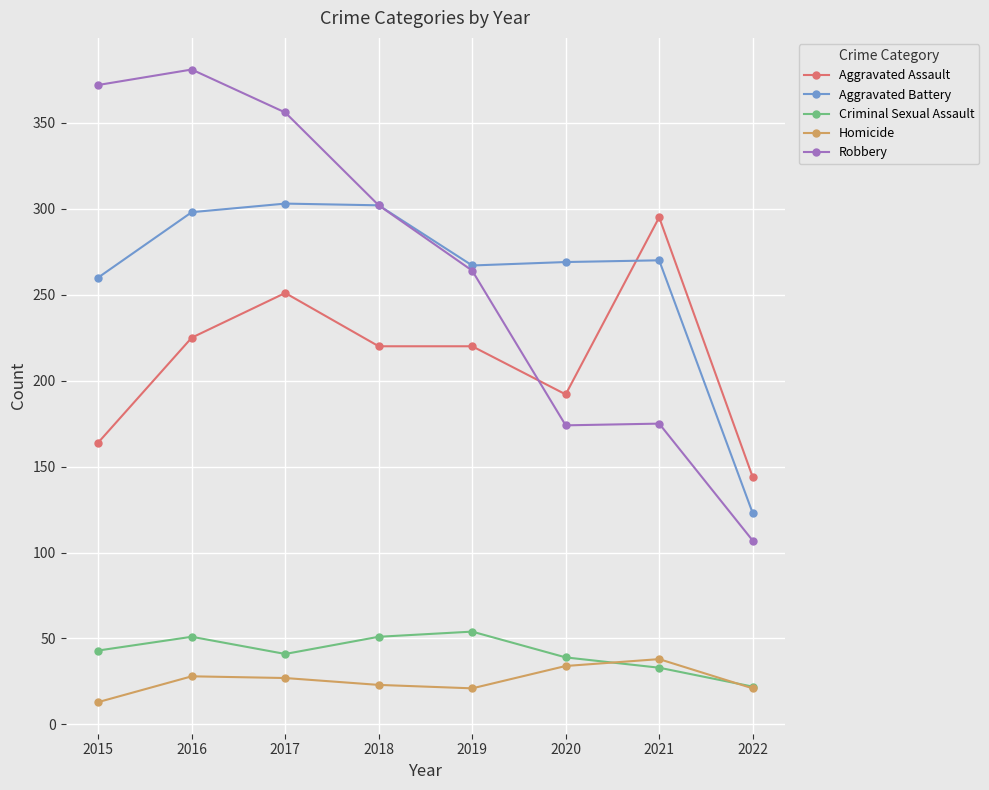

True or false: Criminal Sexual Assault and Aggravated Assault cross at least once.

False